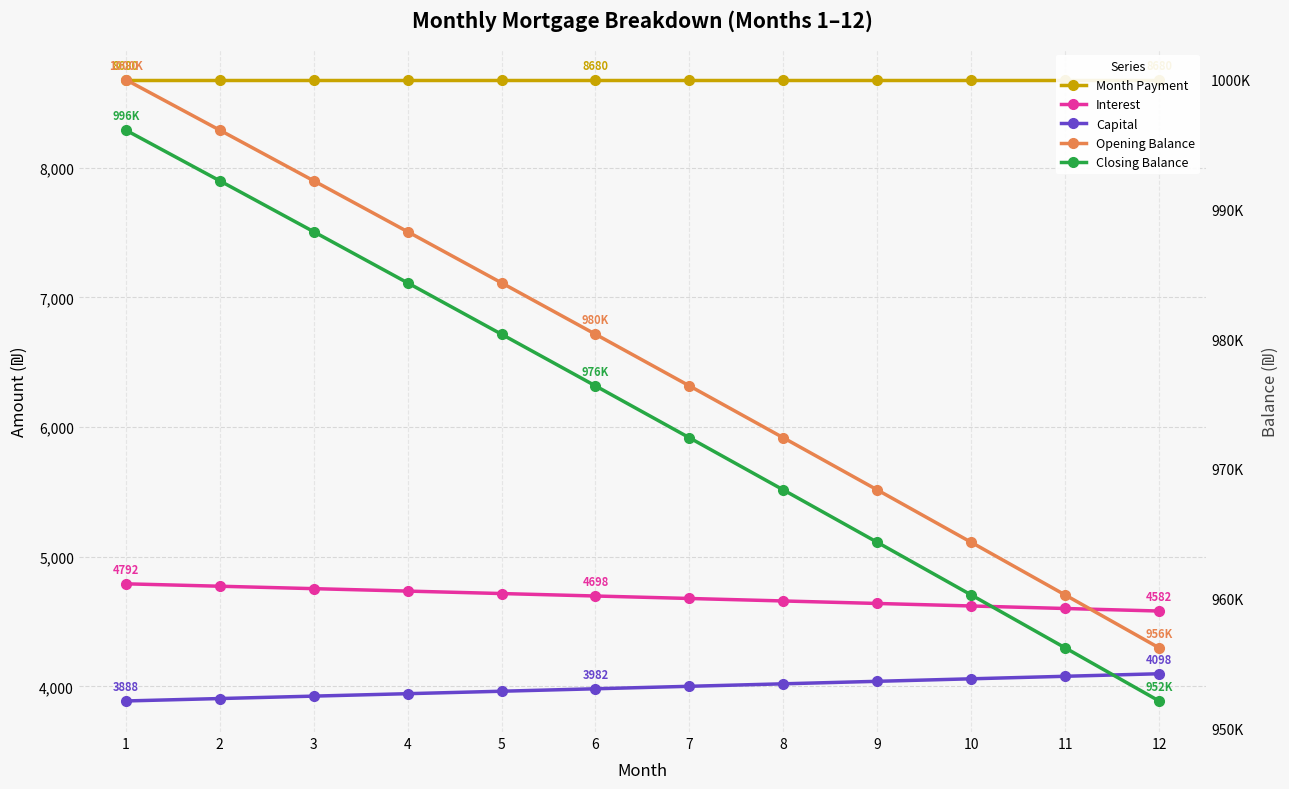

The Capital series shows 3888.1 at 1. True or false?

True